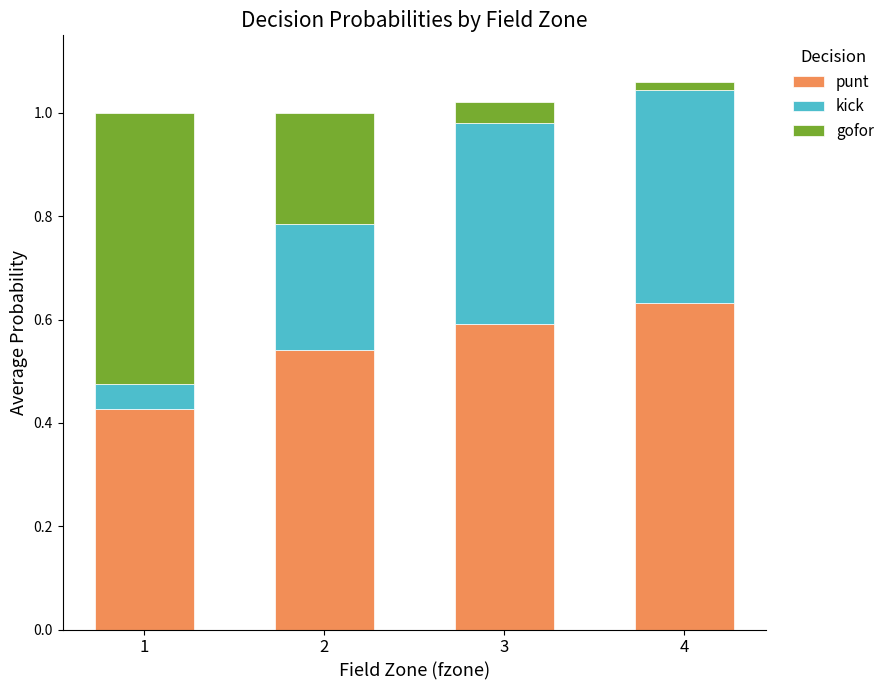

Is it true that punt equals 0.6 at 1?

False